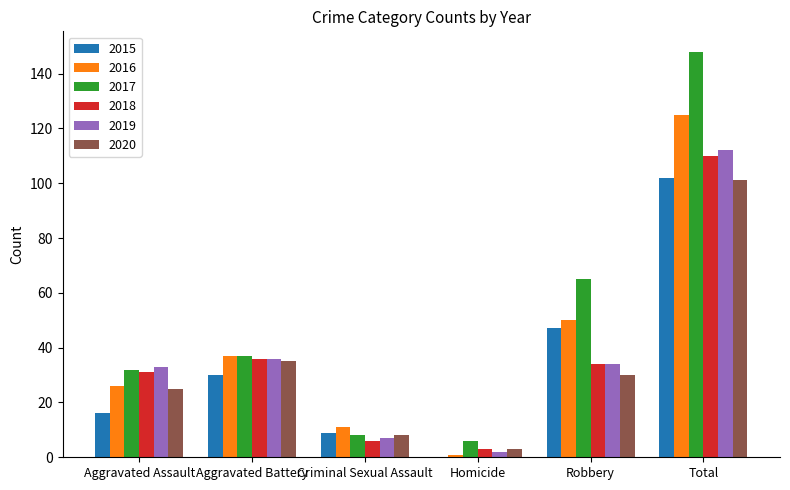

What are all the series names shown in the legend?

2015, 2016, 2017, 2018, 2019, 2020